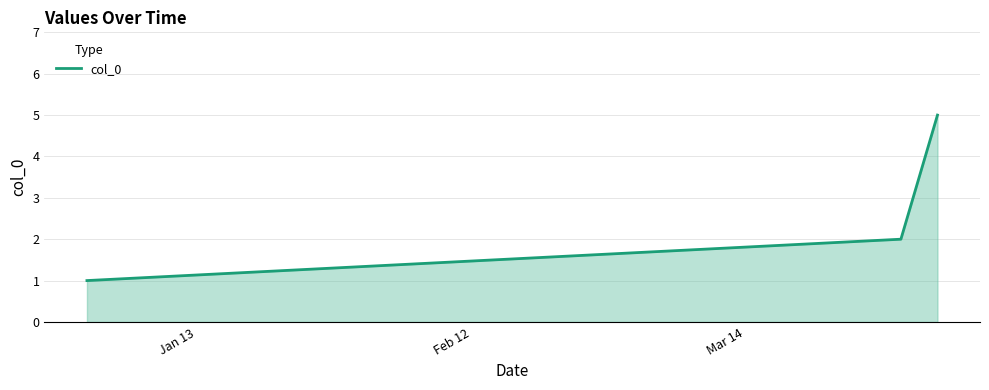

What is the difference between the maximum and minimum values?

4